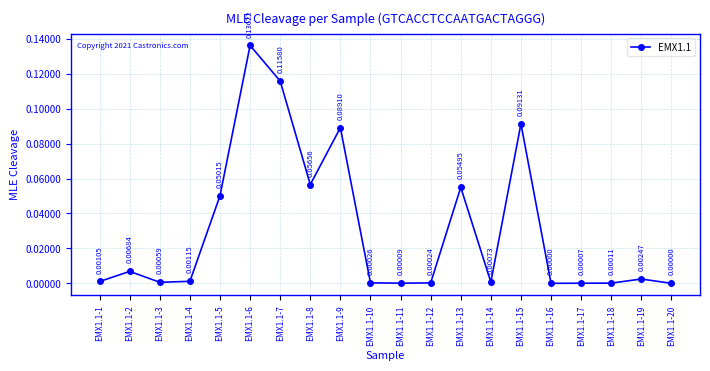

Between EMX1.1-11 and EMX1.1-19, which is larger?

EMX1.1-19